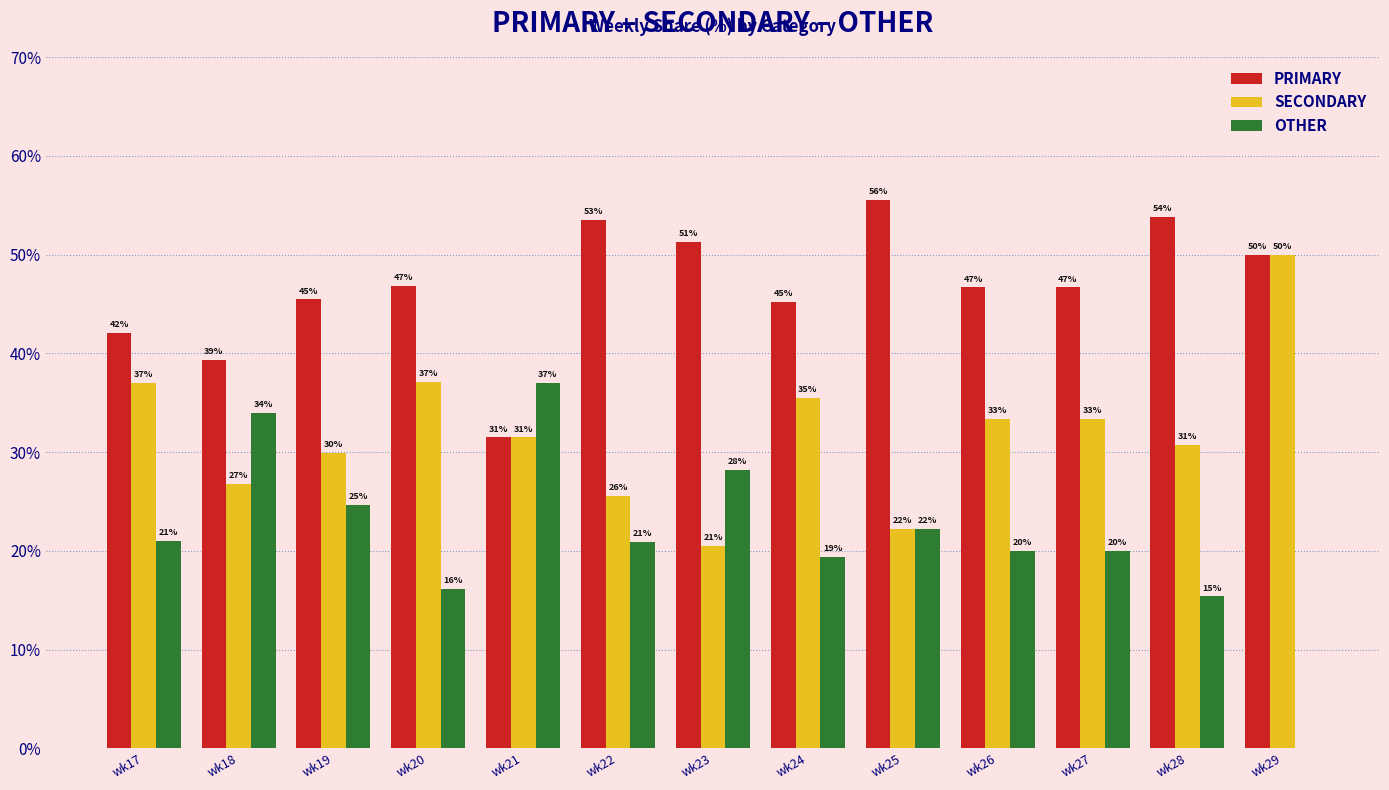

What are all the series names shown in the legend?

PRIMARY, SECONDARY, OTHER